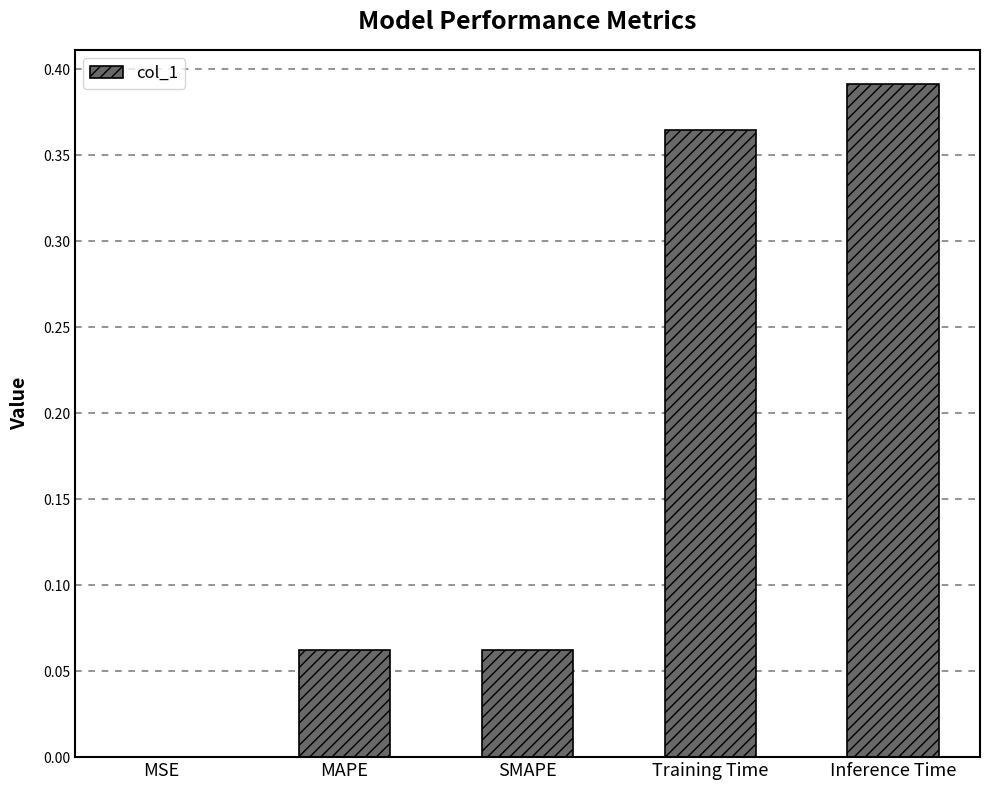

Which category has the highest value across all series?

Inference Time